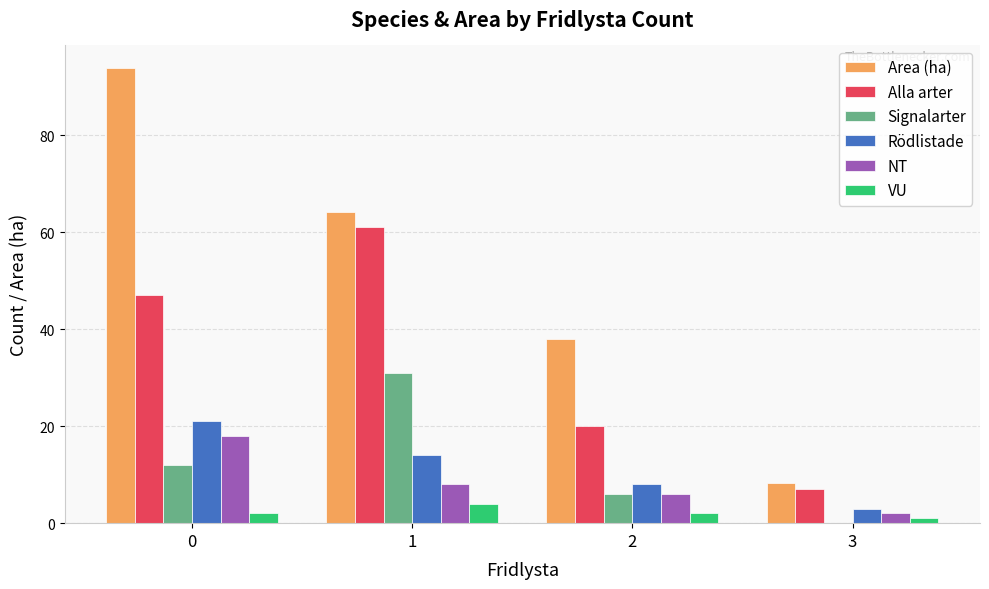

How many groups of bars are there?

4